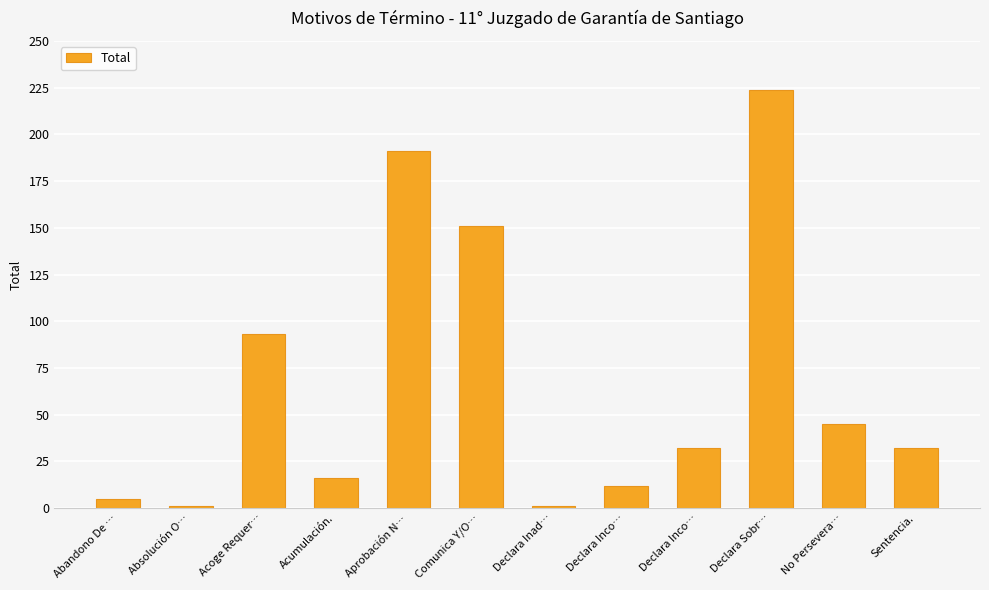

What is the label of the 5th bar from the left?

Aprobación N…